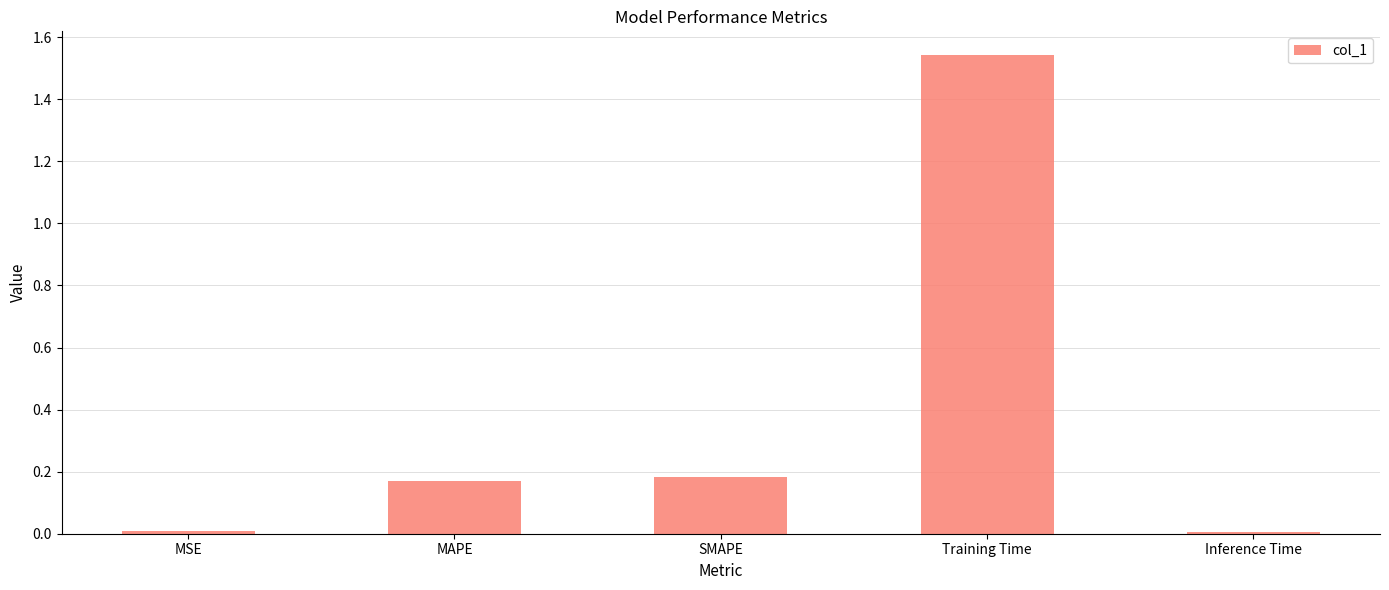

Is it true that the value at Inference Time is 0.0?

True